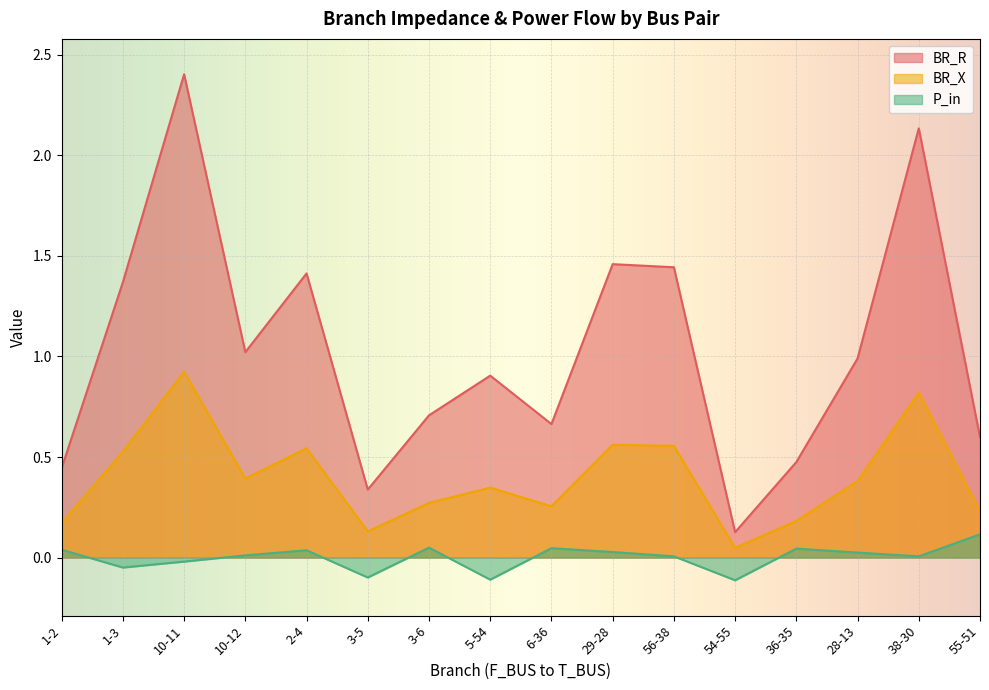

The BR_R series shows 0.3 at 3-5. True or false?

True